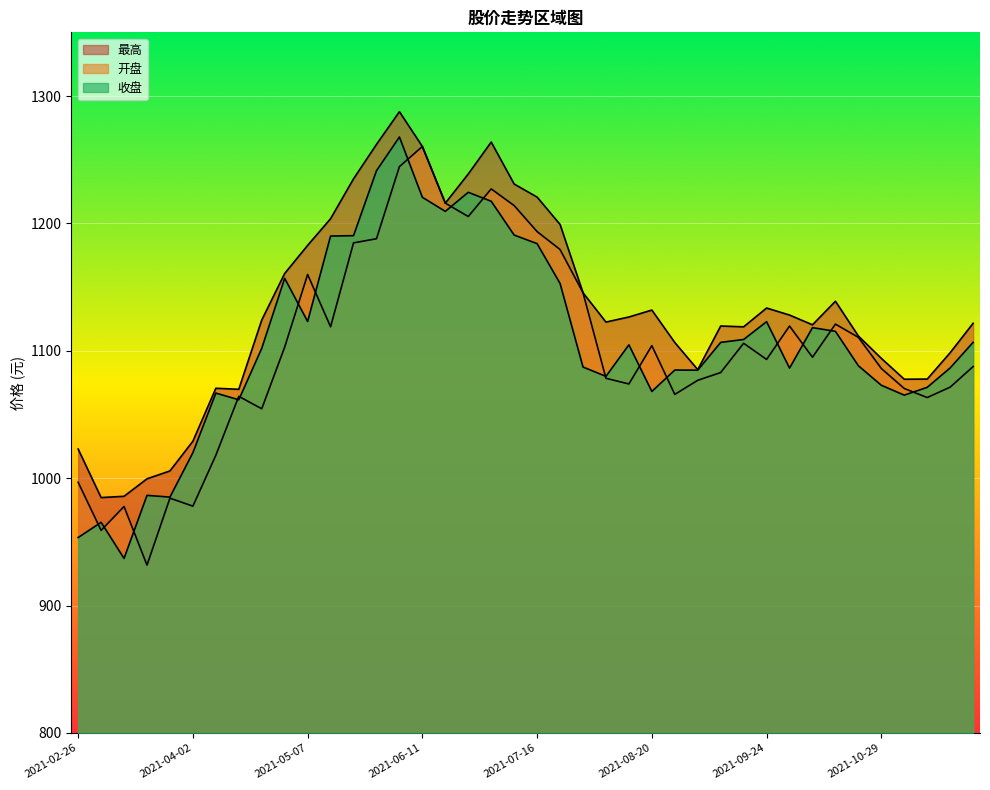

In 开盘, how many points are higher than both neighbors (excluding endpoints)?

10